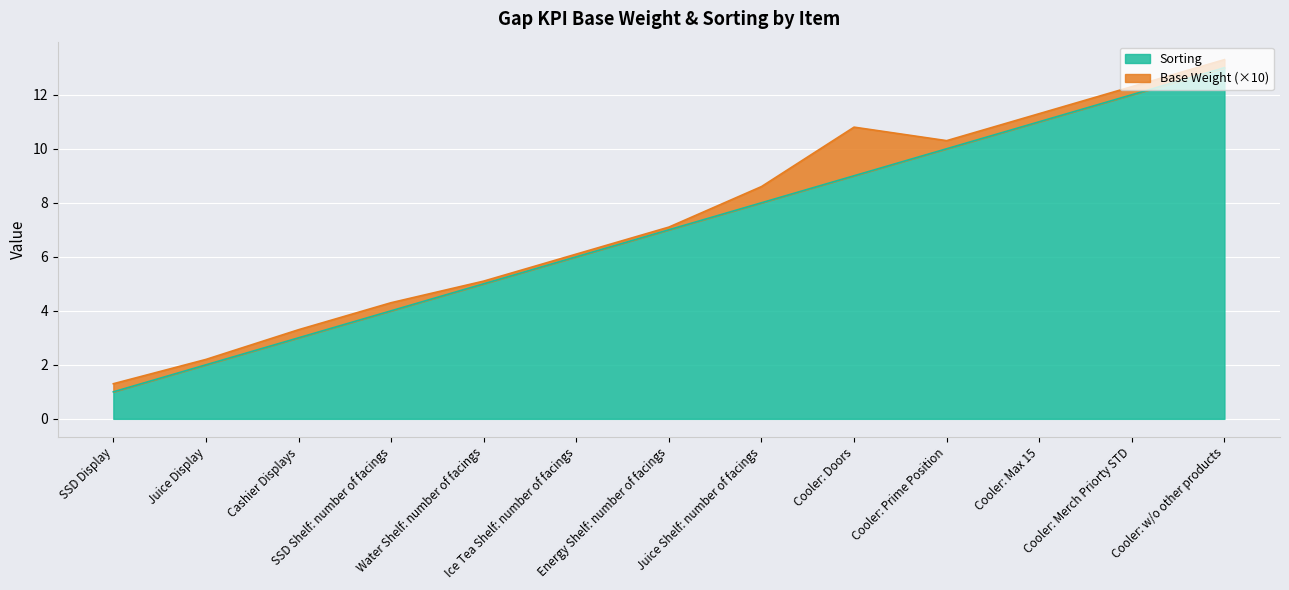

Does the chart display data point markers on the line(s)?

No